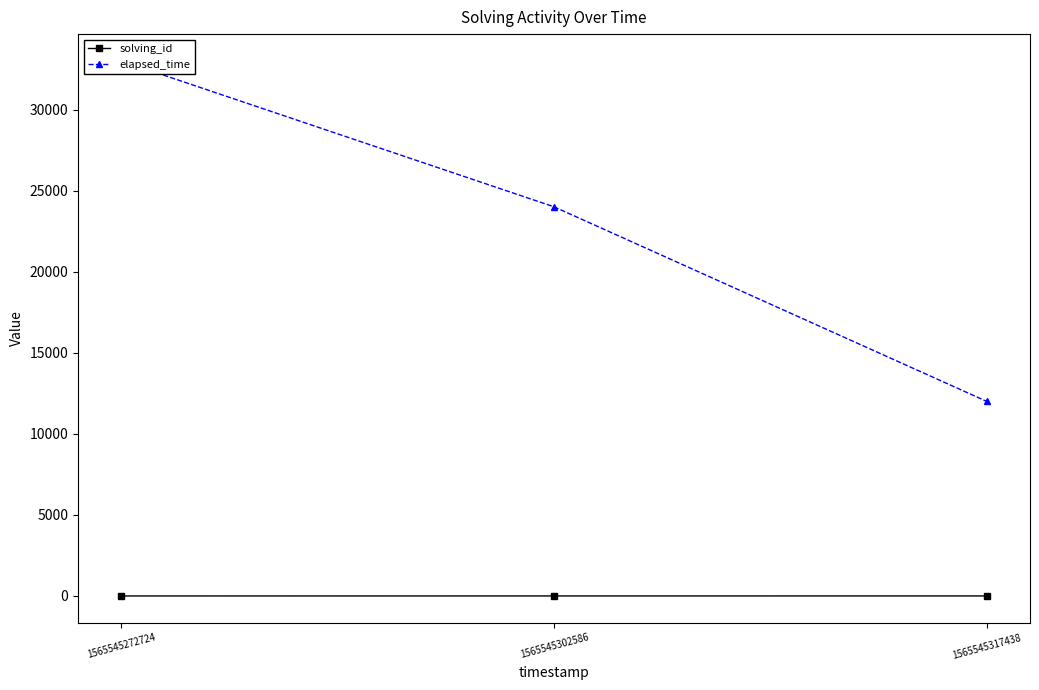

What is the value of the solving_id point at the 2nd from the left?

2